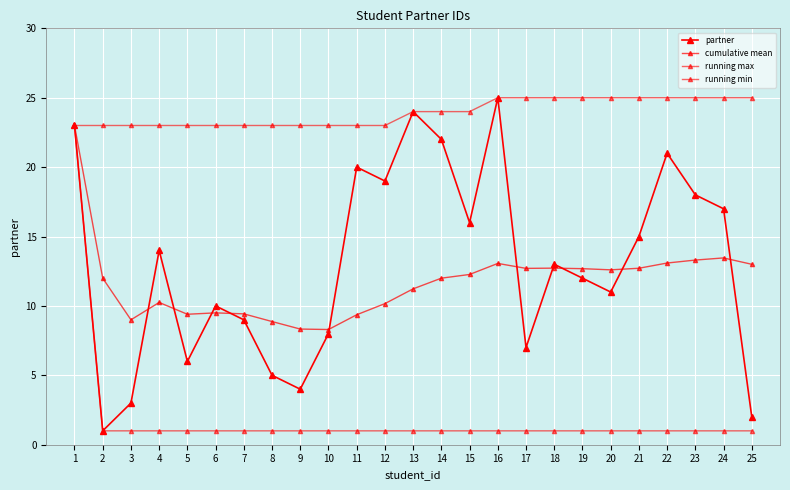

Reading left to right, transcribe all the data shown in this chart.

partner: 1=23.0	2=1.0	3=3.0	4=14.0	5=6.0	6=10.0	7=9.0	8=5.0	9=4.0	10=8.0	11=20.0	12=19.0	13=24.0	14=22.0	15=16.0	16=25.0	17=7.0	18=13.0	19=12.0	20=11.0	21=15.0	22=21.0	23=18.0	24=17.0	25=2.0
cumulative mean: 1=23.0	2=12.0	3=9.0	4=10.2	5=9.4	6=9.5	7=9.4	8=8.9	9=8.3	10=8.3	11=9.4	12=10.2	13=11.2	14=12.0	15=12.3	16=13.1	17=12.7	18=12.7	19=12.7	20=12.6	21=12.7	22=13.1	23=13.3	24=13.5	25=13.0
running max: 1=23.0	2=23.0	3=23.0	4=23.0	5=23.0	6=23.0	7=23.0	8=23.0	9=23.0	10=23.0	11=23.0	12=23.0	13=24.0	14=24.0	15=24.0	16=25.0	17=25.0	18=25.0	19=25.0	20=25.0	21=25.0	22=25.0	23=25.0	24=25.0	25=25.0
running min: 1=23.0	2=1.0	3=1.0	4=1.0	5=1.0	6=1.0	7=1.0	8=1.0	9=1.0	10=1.0	11=1.0	12=1.0	13=1.0	14=1.0	15=1.0	16=1.0	17=1.0	18=1.0	19=1.0	20=1.0	21=1.0	22=1.0	23=1.0	24=1.0	25=1.0